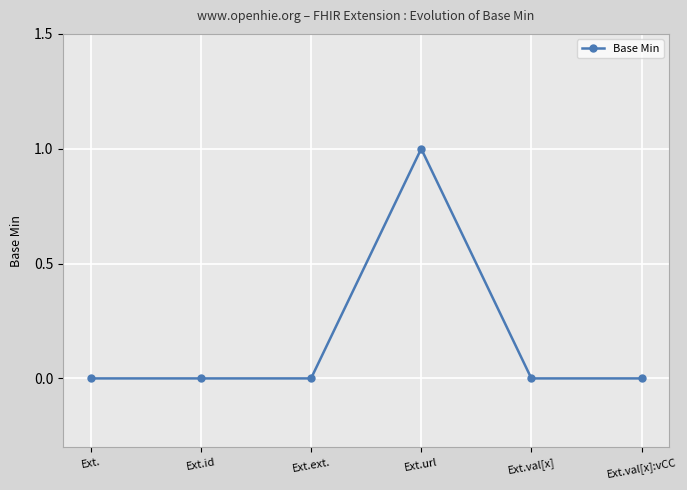

What is the maximum value shown in the chart?

1